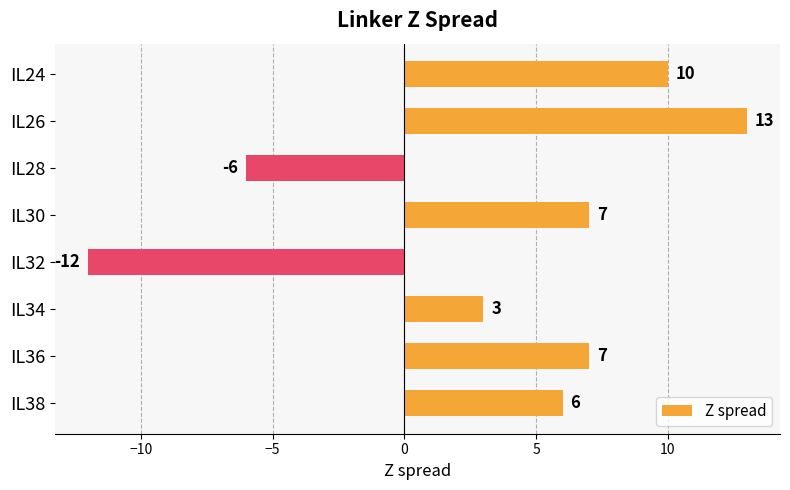

What is the value of the 7th bar from the top?

7